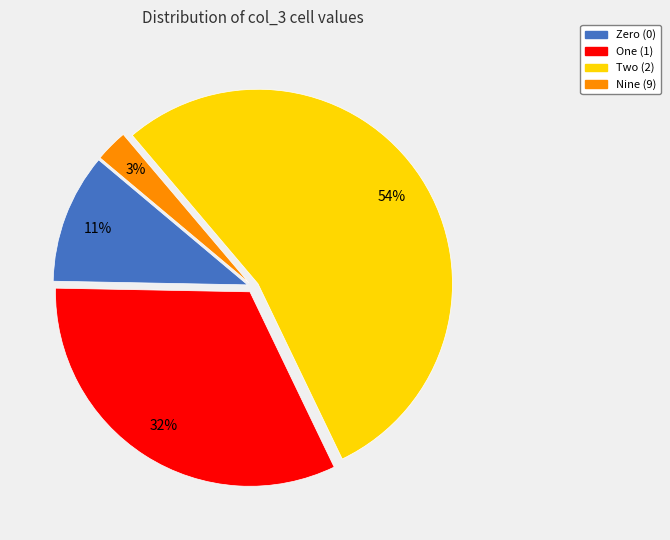

To the nearest percent, what is the average slice percentage?

25%